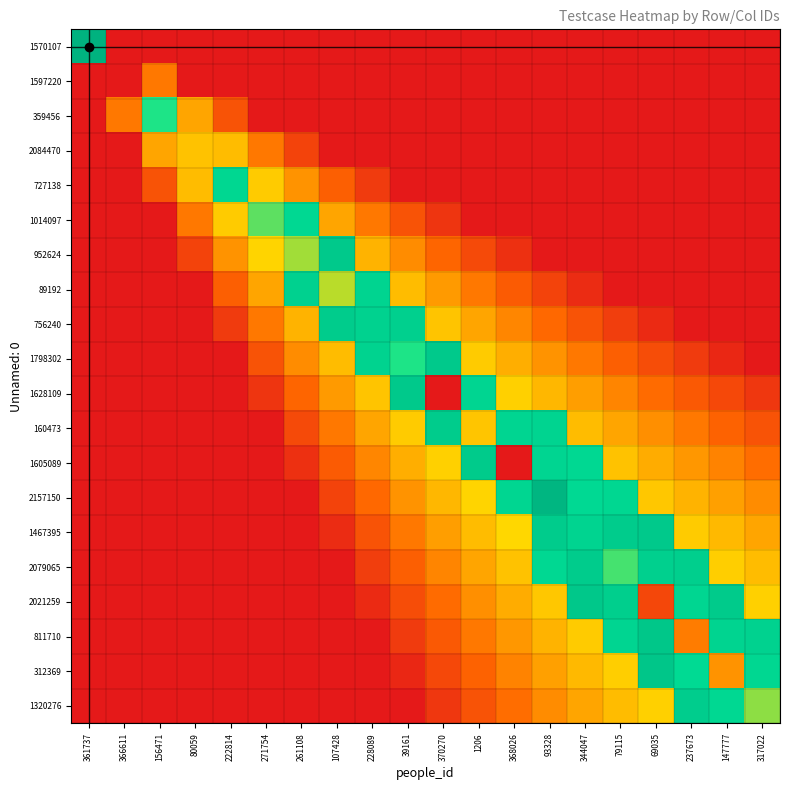

Reading left to right, extract all data points from this chart.

row_0: 361737=100.0	366611=0.0	156471=0.0	80059=0.0	222814=0.0	271754=0.0	261108=0.0	107428=0.0	228089=0.0	39161=0.0	370270=0.0	1206=0.0	368026=0.0	93328=0.0	344047=0.0	79115=0.0	69035=0.0	237673=0.0	147777=0.0	317022=0.0
row_1: 361737=0.0	366611=0.0	156471=29.0	80059=0.0	222814=0.0	271754=0.0	261108=0.0	107428=0.0	228089=0.0	39161=0.0	370270=0.0	1206=0.0	368026=0.0	93328=0.0	344047=0.0	79115=0.0	69035=0.0	237673=0.0	147777=0.0	317022=0.0
row_2: 361737=0.0	366611=29.0	156471=72.0	80059=39.0	222814=19.0	271754=0.0	261108=0.0	107428=0.0	228089=0.0	39161=0.0	370270=0.0	1206=0.0	368026=0.0	93328=0.0	344047=0.0	79115=0.0	69035=0.0	237673=0.0	147777=0.0	317022=0.0
row_3: 361737=0.0	366611=0.0	156471=39.0	80059=45.0	222814=44.0	271754=29.0	261108=14.0	107428=0.0	228089=0.0	39161=0.0	370270=0.0	1206=0.0	368026=0.0	93328=0.0	344047=0.0	79115=0.0	69035=0.0	237673=0.0	147777=0.0	317022=0.0
row_4: 361737=0.0	366611=0.0	156471=19.0	80059=44.0	222814=82.0	271754=47.0	261108=35.0	107428=23.0	228089=11.0	39161=0.0	370270=0.0	1206=0.0	368026=0.0	93328=0.0	344047=0.0	79115=0.0	69035=0.0	237673=0.0	147777=0.0	317022=0.0
row_5: 361737=0.0	366611=0.0	156471=0.0	80059=29.0	222814=47.0	271754=66.0	261108=81.6	107428=39.0	228089=29.0	39161=19.0	370270=9.0	1206=0.0	368026=0.0	93328=0.0	344047=0.0	79115=0.0	69035=0.0	237673=0.0	147777=0.0	317022=0.0
row_6: 361737=0.0	366611=0.0	156471=0.0	80059=14.0	222814=35.0	271754=49.0	261108=59.0	107428=88.4	228089=41.9	39161=33.3	370270=24.7	1206=16.1	368026=7.6	93328=0.0	344047=0.0	79115=0.0	69035=0.0	237673=0.0	147777=0.0	317022=0.0
row_7: 361737=0.0	366611=0.0	156471=0.0	80059=0.0	222814=23.0	271754=39.0	261108=84.5	107428=57.0	228089=83.3	39161=44.0	370270=36.5	1206=29.0	368026=21.5	93328=14.0	344047=6.5	79115=0.0	69035=0.0	237673=0.0	147777=0.0	317022=0.0
row_8: 361737=0.0	366611=0.0	156471=0.0	80059=0.0	222814=11.0	271754=29.0	261108=41.9	107428=87.3	228089=84.0	39161=85.1	370270=45.7	1206=39.0	368026=32.3	93328=25.7	344047=19.0	79115=12.3	69035=5.7	237673=0.0	147777=0.0	317022=0.0
row_9: 361737=0.0	366611=0.0	156471=0.0	80059=0.0	222814=0.0	271754=19.0	261108=33.3	107428=44.0	228089=83.9	39161=72.0	370270=88.4	1206=47.0	368026=41.0	93328=35.0	344047=29.0	79115=23.0	69035=17.0	237673=11.0	147777=5.0	317022=0.0
row_10: 361737=0.0	366611=0.0	156471=0.0	80059=0.0	222814=0.0	271754=9.0	261108=24.7	107428=36.5	228089=45.7	39161=88.3	370270=0.0	1206=82.5	368026=48.1	93328=42.6	344047=37.2	79115=31.7	69035=26.3	237673=20.8	147777=15.4	317022=9.9
row_11: 361737=0.0	366611=0.0	156471=0.0	80059=0.0	222814=0.0	271754=0.0	261108=16.1	107428=29.0	228089=39.0	39161=47.0	370270=87.3	1206=46.0	368026=82.4	93328=83.0	344047=44.0	79115=39.0	69035=34.0	237673=29.0	147777=24.0	317022=19.0
row_12: 361737=0.0	366611=0.0	156471=0.0	80059=0.0	222814=0.0	271754=0.0	261108=7.6	107428=21.5	228089=32.3	39161=41.0	370270=48.1	1206=87.7	368026=0.0	93328=82.8	344047=81.0	79115=45.2	69035=40.5	237673=35.9	147777=31.3	317022=26.7
row_13: 361737=0.0	366611=0.0	156471=0.0	80059=0.0	222814=0.0	271754=0.0	261108=0.0	107428=14.0	228089=25.7	39161=35.0	370270=42.6	1206=49.0	368026=82.3	93328=98.0	344047=80.5	79115=81.8	69035=46.1	237673=41.9	147777=37.6	317022=33.3
row_14: 361737=0.0	366611=0.0	156471=0.0	80059=0.0	222814=0.0	271754=0.0	261108=0.0	107428=6.5	228089=19.0	39161=29.0	370270=37.2	1206=44.0	368026=49.8	93328=87.3	344047=83.0	79115=86.8	69035=88.6	237673=47.0	147777=43.0	317022=39.0
row_15: 361737=0.0	366611=0.0	156471=0.0	80059=0.0	222814=0.0	271754=0.0	261108=0.0	107428=0.0	228089=12.3	39161=23.0	370270=31.7	1206=39.0	368026=45.2	93328=81.5	344047=87.1	79115=68.0	69035=85.1	237673=85.6	147777=47.7	317022=44.0
row_16: 361737=0.0	366611=0.0	156471=0.0	80059=0.0	222814=0.0	271754=0.0	261108=0.0	107428=0.0	228089=5.7	39161=17.0	370270=26.3	1206=34.0	368026=40.5	93328=46.1	344047=89.3	79115=85.6	69035=15.0	237673=82.3	147777=87.6	317022=48.4
row_17: 361737=0.0	366611=0.0	156471=0.0	80059=0.0	222814=0.0	271754=0.0	261108=0.0	107428=0.0	228089=0.0	39161=11.0	370270=20.8	1206=29.0	368026=35.9	93328=41.9	344047=47.0	79115=82.6	69035=89.8	237673=30.0	147777=83.6	317022=84.3
row_18: 361737=0.0	366611=0.0	156471=0.0	80059=0.0	222814=0.0	271754=0.0	261108=0.0	107428=0.0	228089=0.0	39161=5.0	370270=15.4	1206=24.0	368026=31.3	93328=37.6	344047=43.0	79115=47.7	69035=89.9	237673=80.2	147777=35.0	317022=81.9
row_19: 361737=0.0	366611=0.0	156471=0.0	80059=0.0	222814=0.0	271754=0.0	261108=0.0	107428=0.0	228089=0.0	39161=0.0	370270=9.9	1206=19.0	368026=26.7	93328=33.3	344047=39.0	79115=44.0	69035=48.4	237673=86.6	147777=81.1	317022=61.0